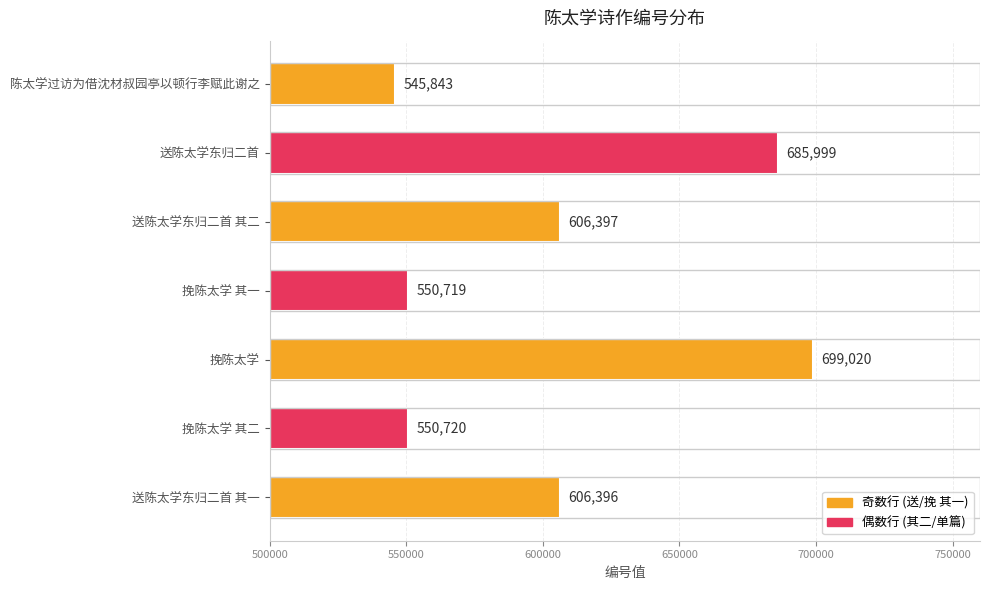

How many categories are shown in the chart?

7